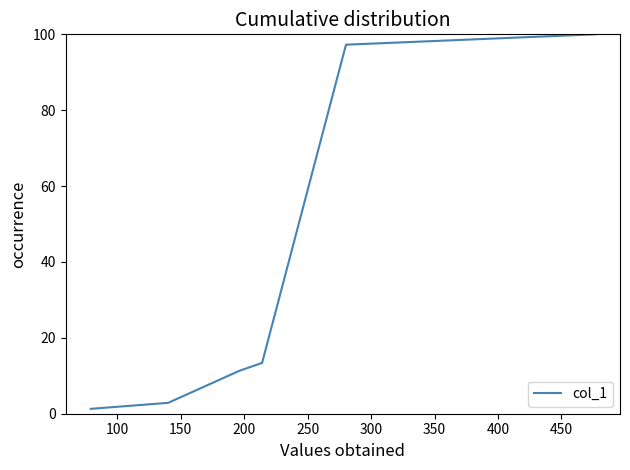

What is the greatest value displayed?

100.0